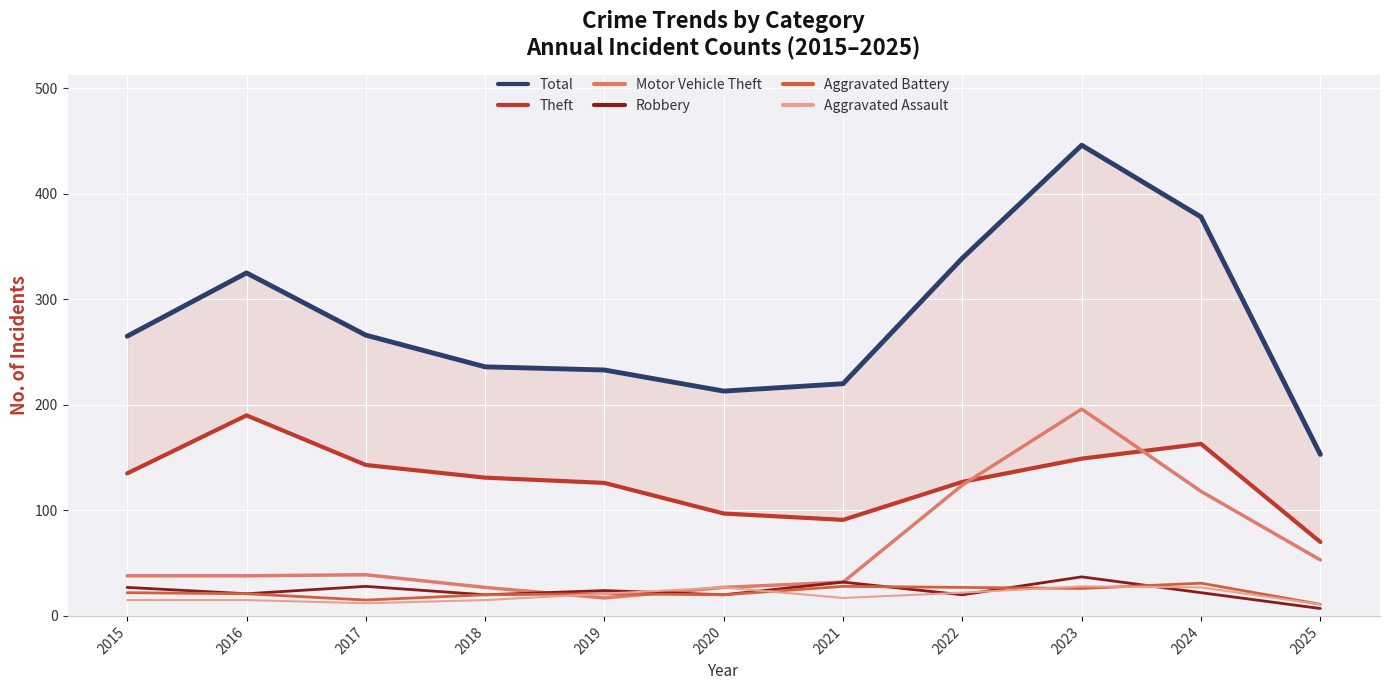

What are all the series names shown in the legend?

Total, Theft, Motor Vehicle Theft, Robbery, Aggravated Battery, Aggravated Assault